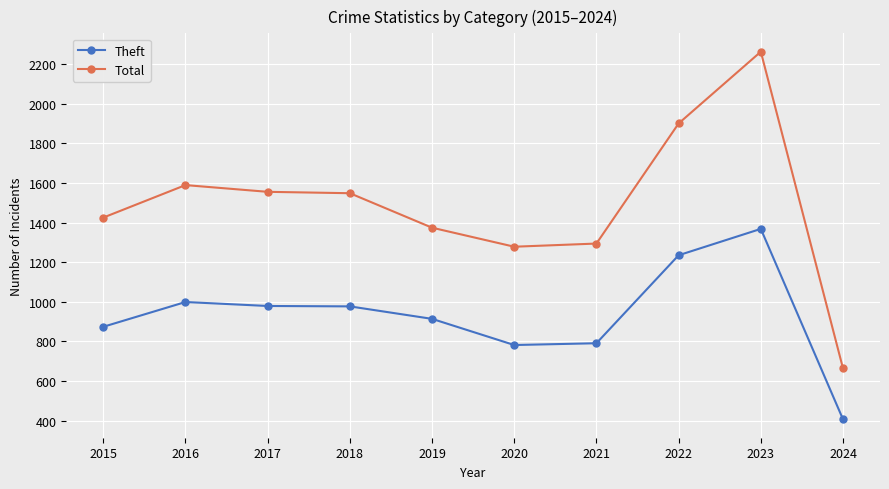

True or false: Total and Theft cross at least once.

False